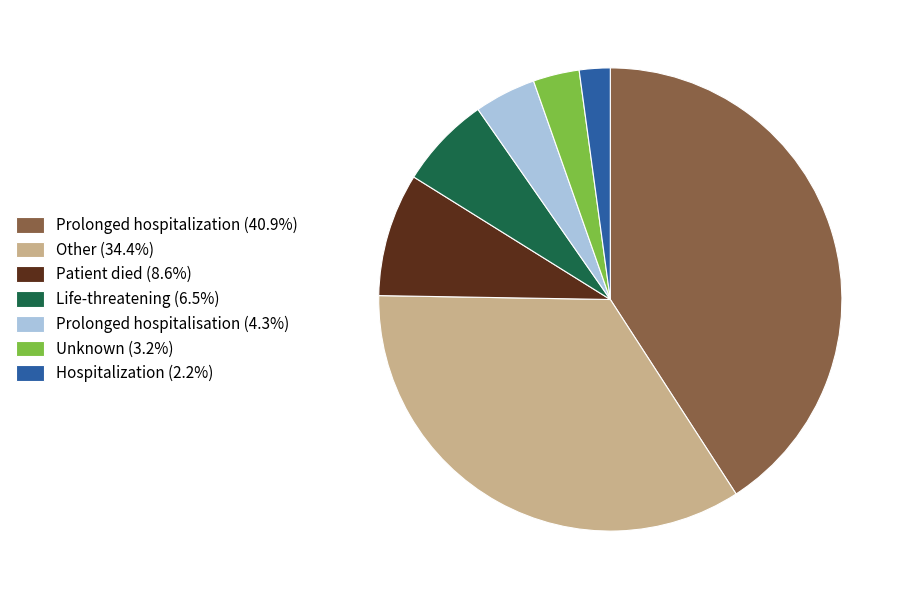

Is Life-threatening the majority of the pie?

No